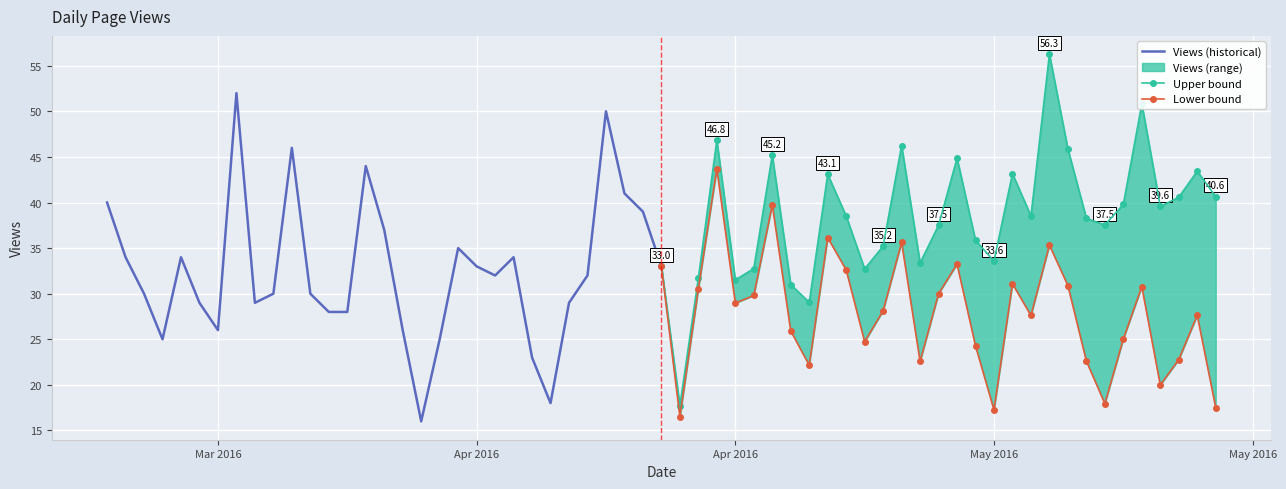

What is the minimum value for Views (historical)?

16